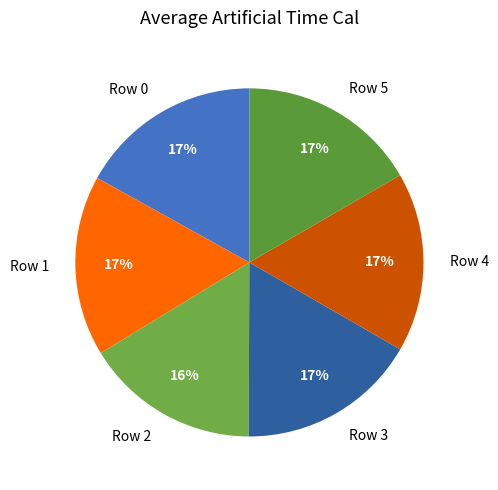

Is the sum of Row 3 and Row 0 greater than half?

No